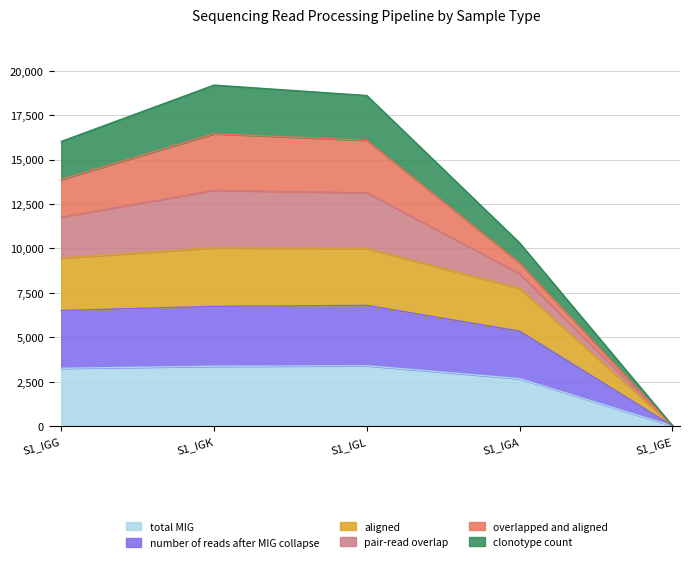

True or false: aligned and total MIG cross at least once.

False